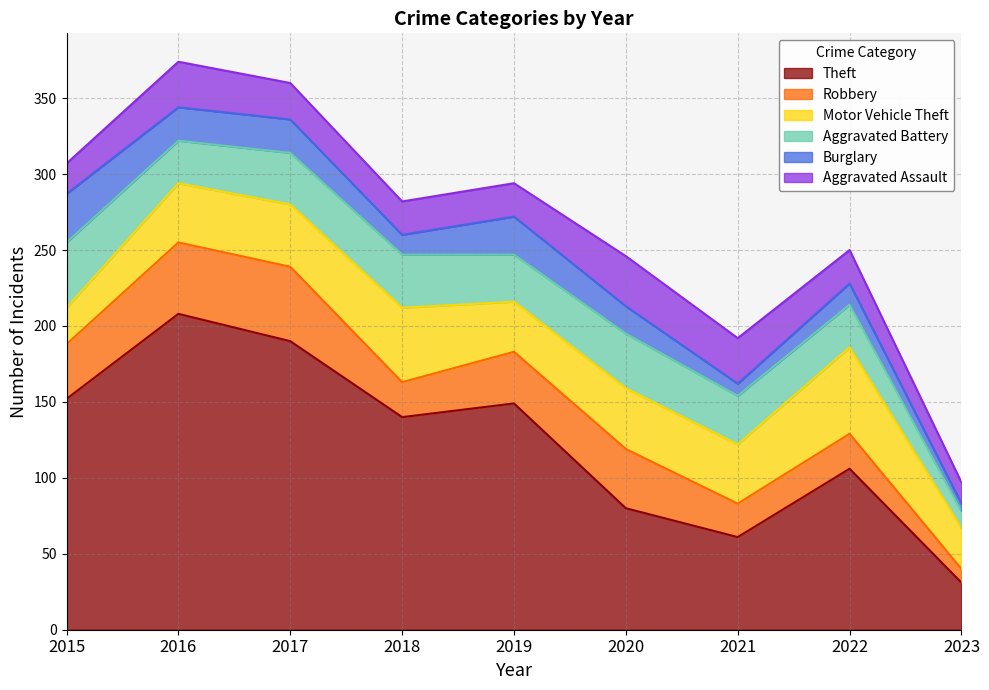

Where is the first local maximum for Motor Vehicle Theft?

2018